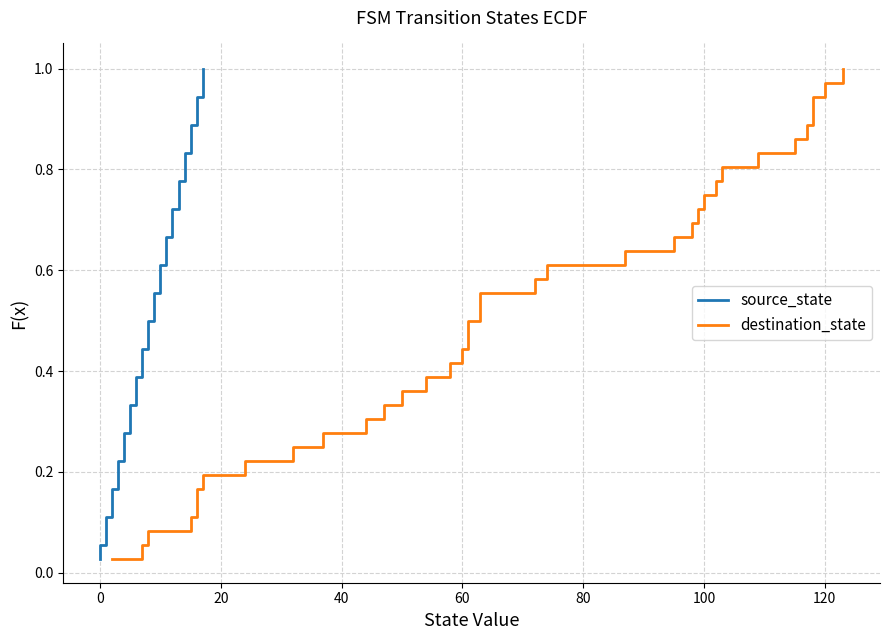

How many lines are shown in the chart?

2